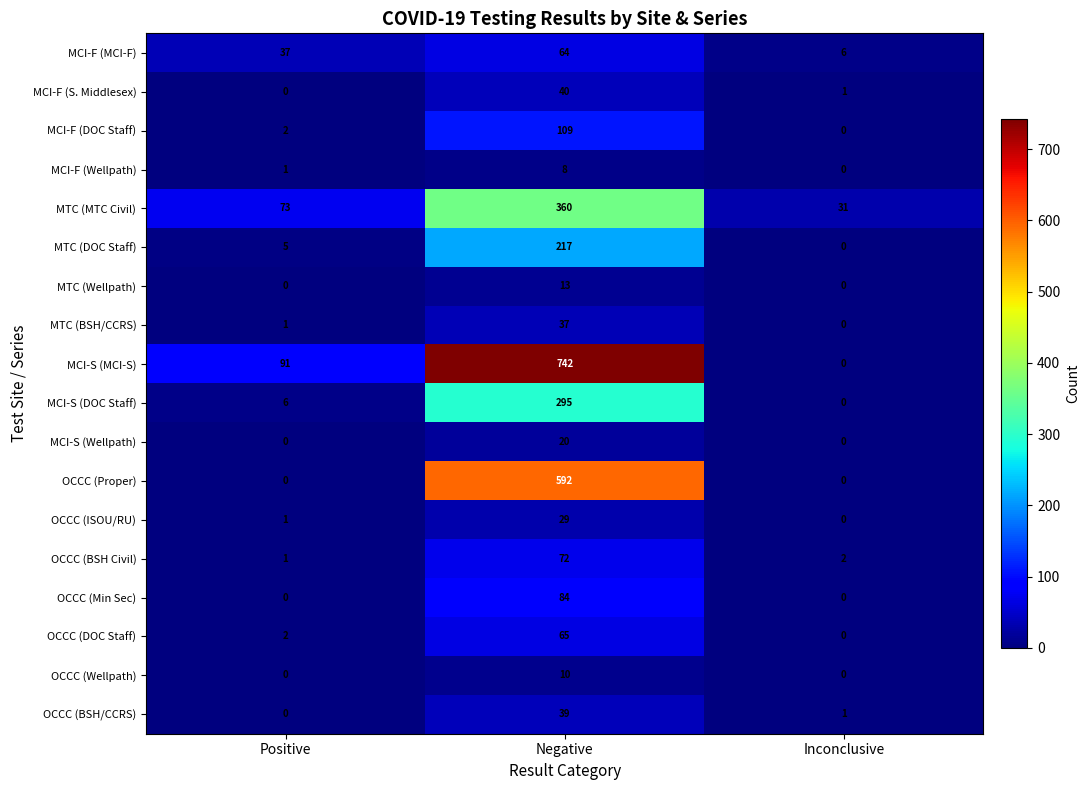

What is the average value of the OCCC (Proper) series?

197